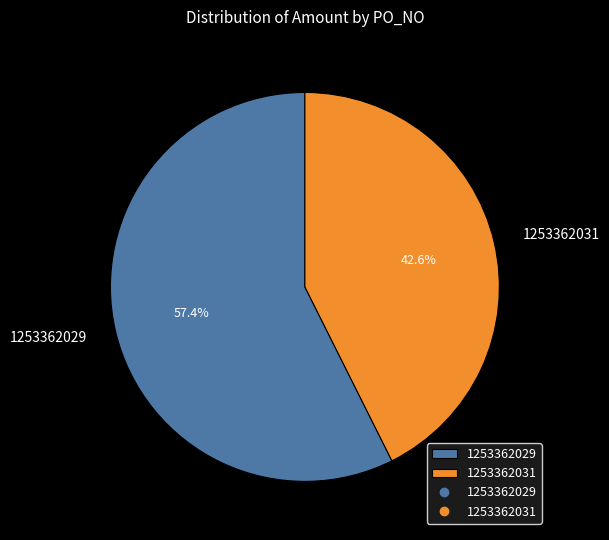

How many slices are in this pie chart?

2